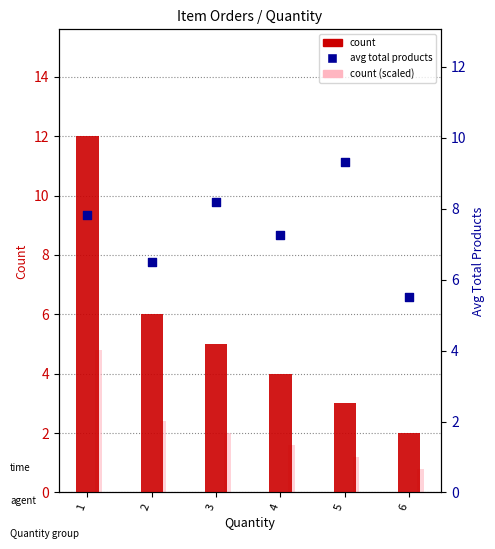

Which series contains the lowest Y value?

count (light)